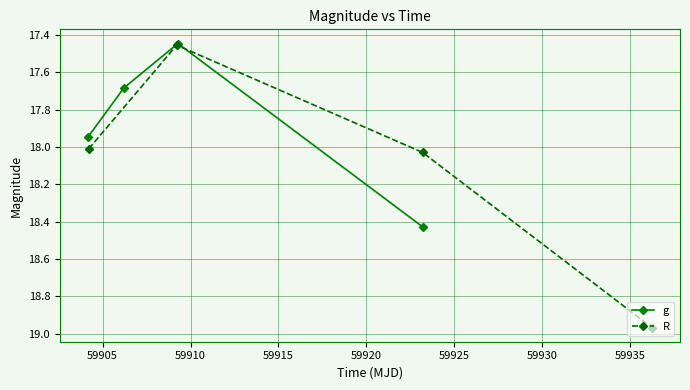

What is the value of the g point at the 4th from the left?

18.4